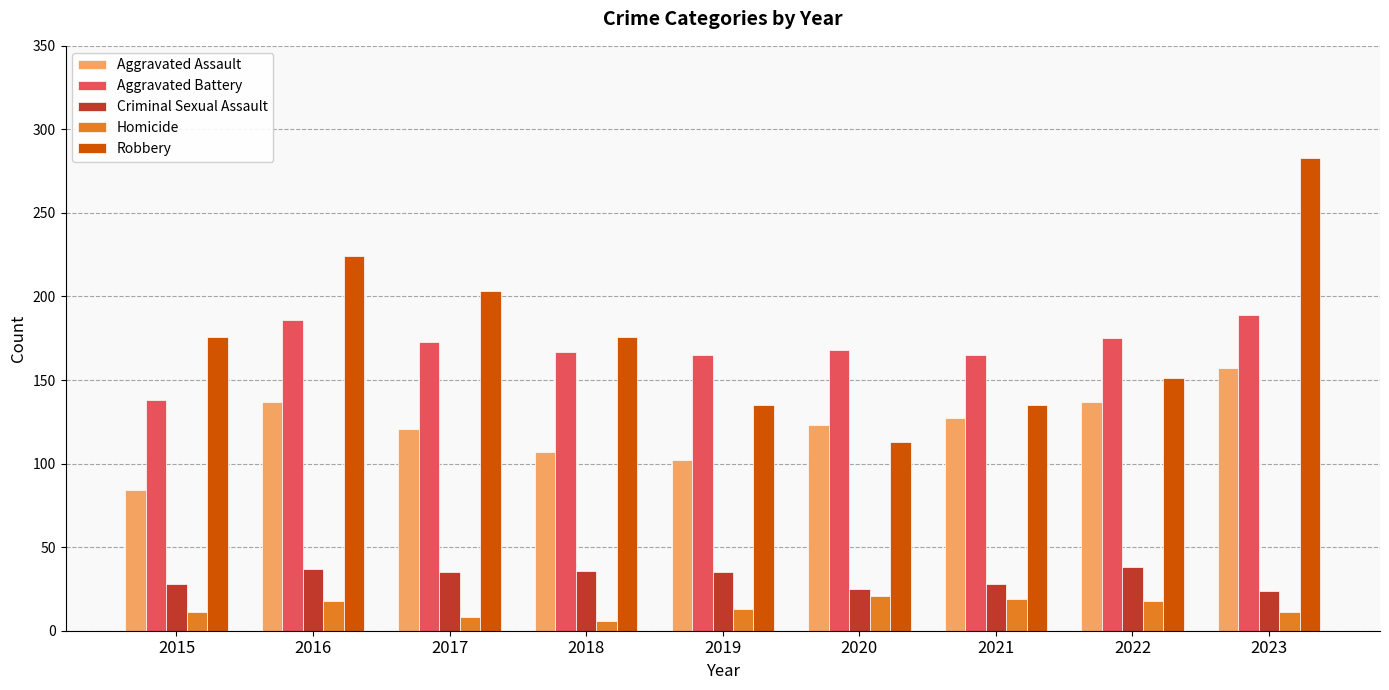

Does the chart contain any negative values?

No